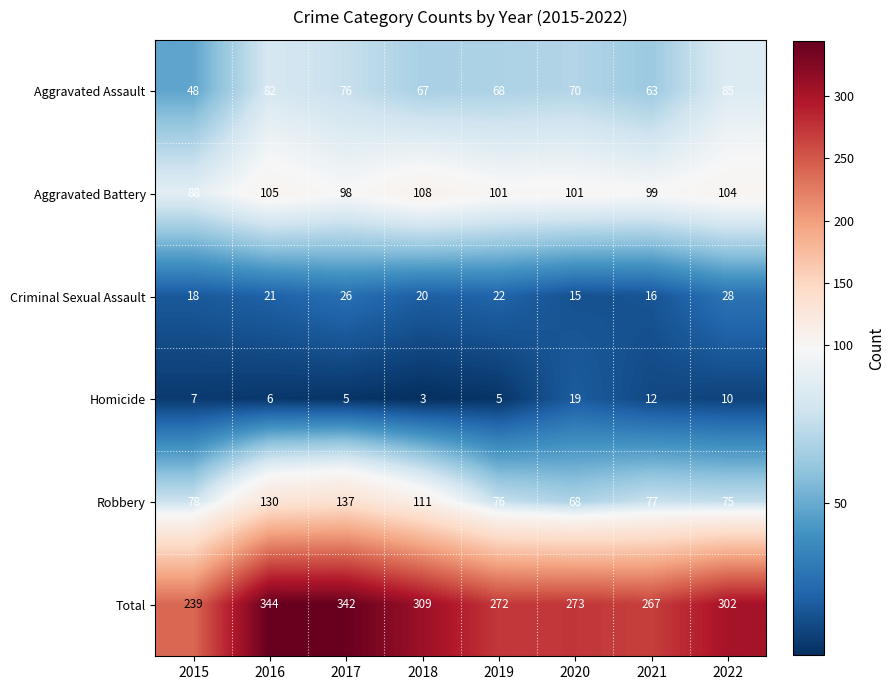

What is the difference between the Total values at 2017 and 2015?

103